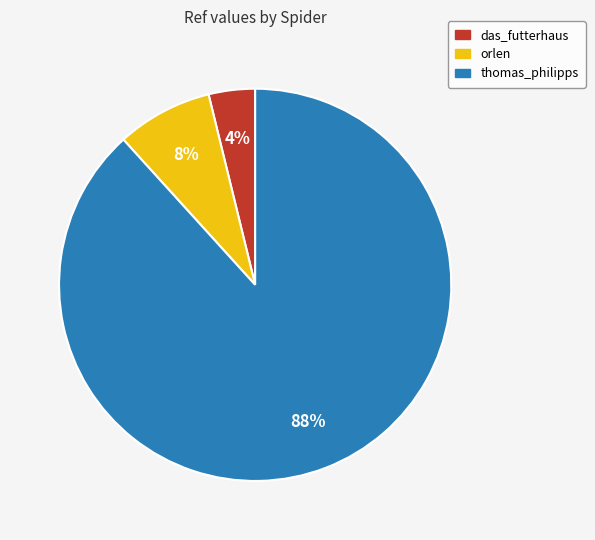

What is the largest slice in the pie chart?

thomas_philipps